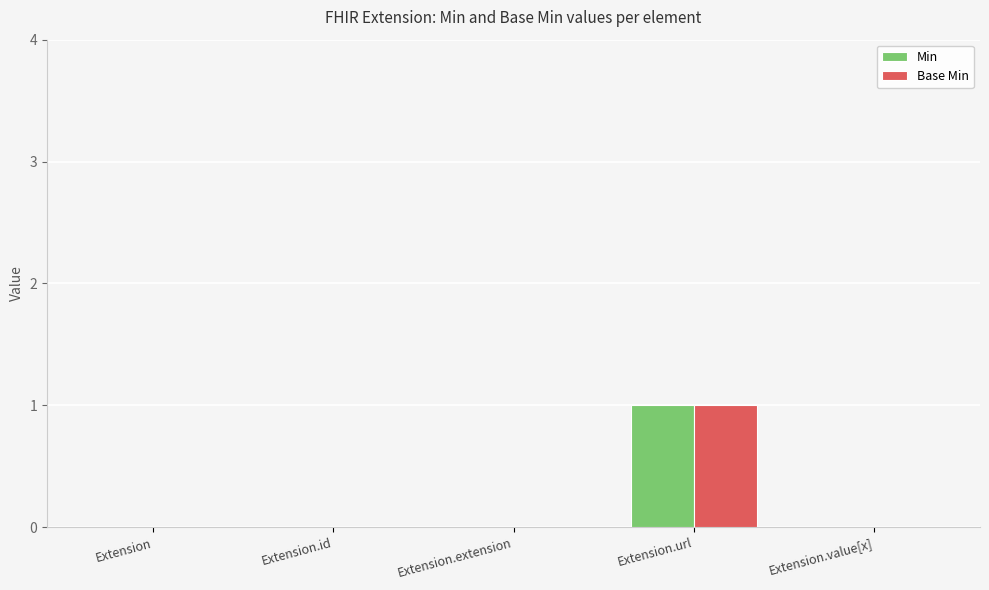

At which category is the sum across all series the highest?

Extension.url